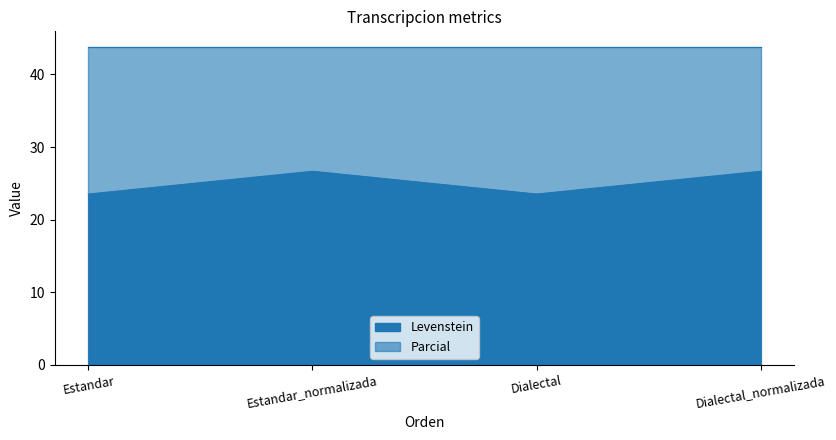

How many values are between 23 and 26?

2